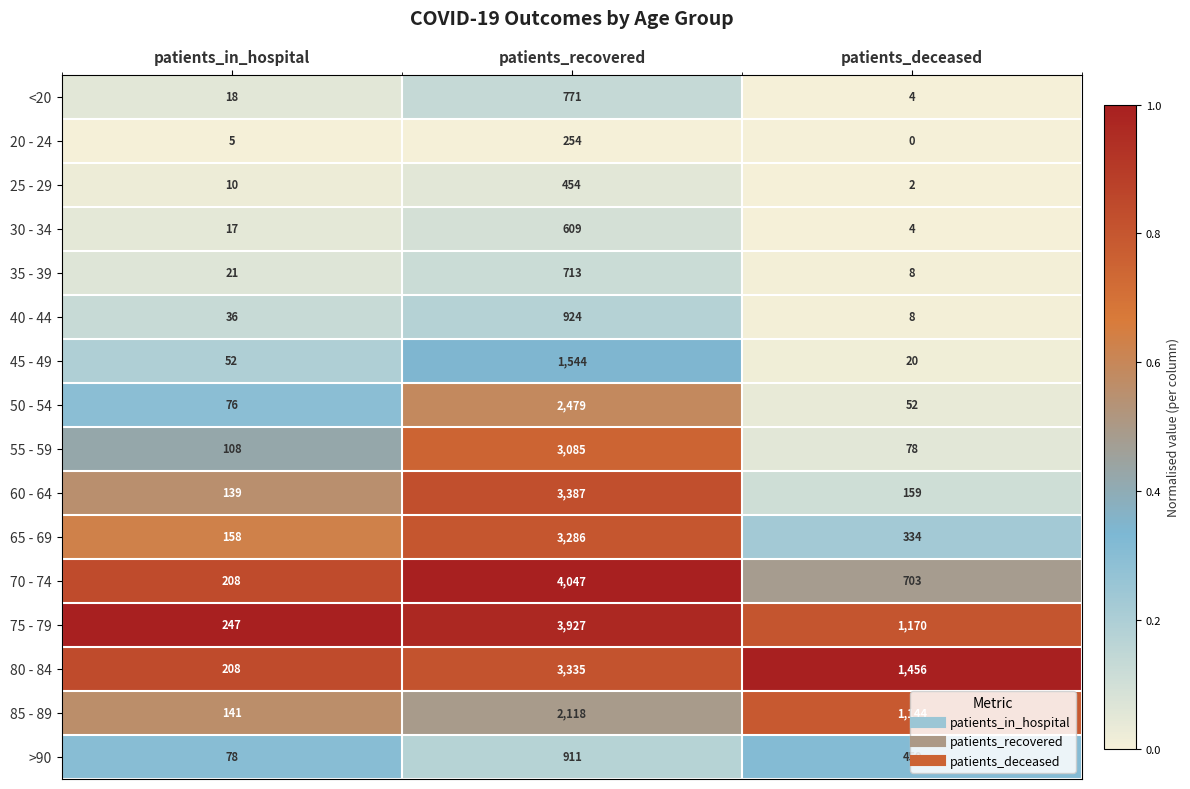

Between patients_in_hospital and patients_deceased, which series saw the biggest shift?

80 - 84